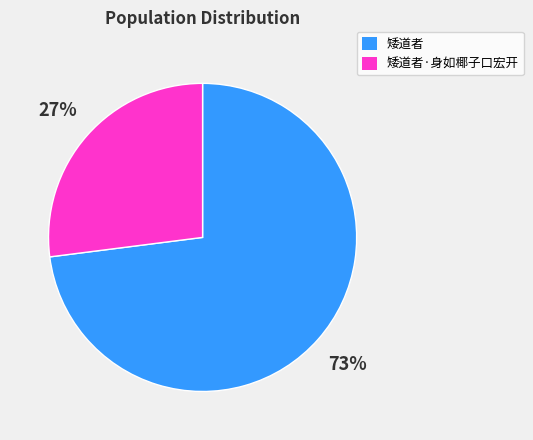

To the nearest percent, what is the difference between the largest and smallest slice percentages?

46%